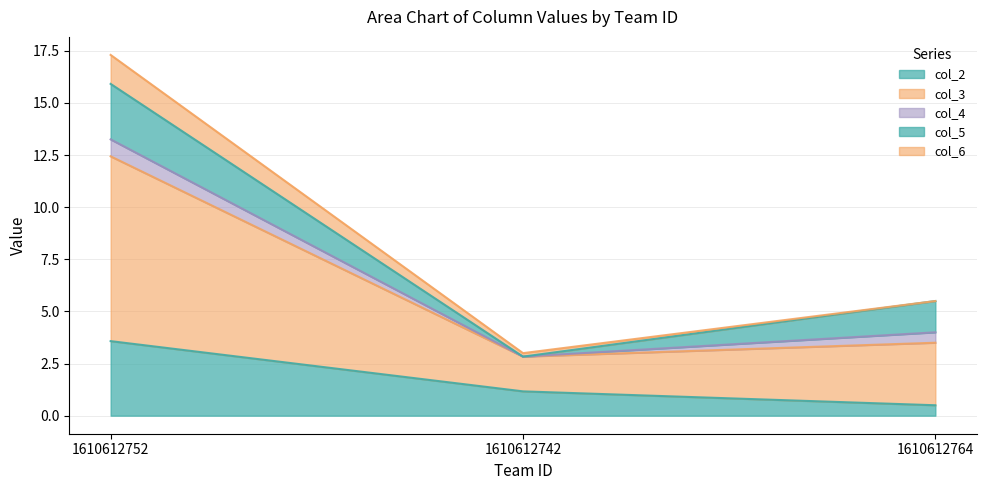

Which series has the widest spread of values?

col_3